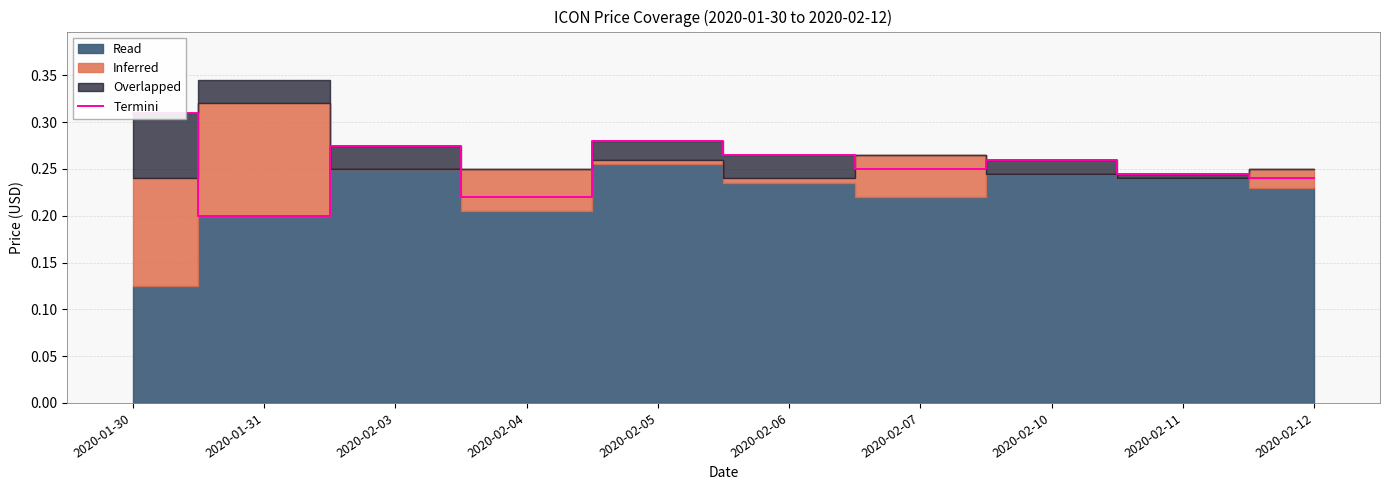

Between 2020-02-07 and 2020-02-04, which is larger?

2020-02-07